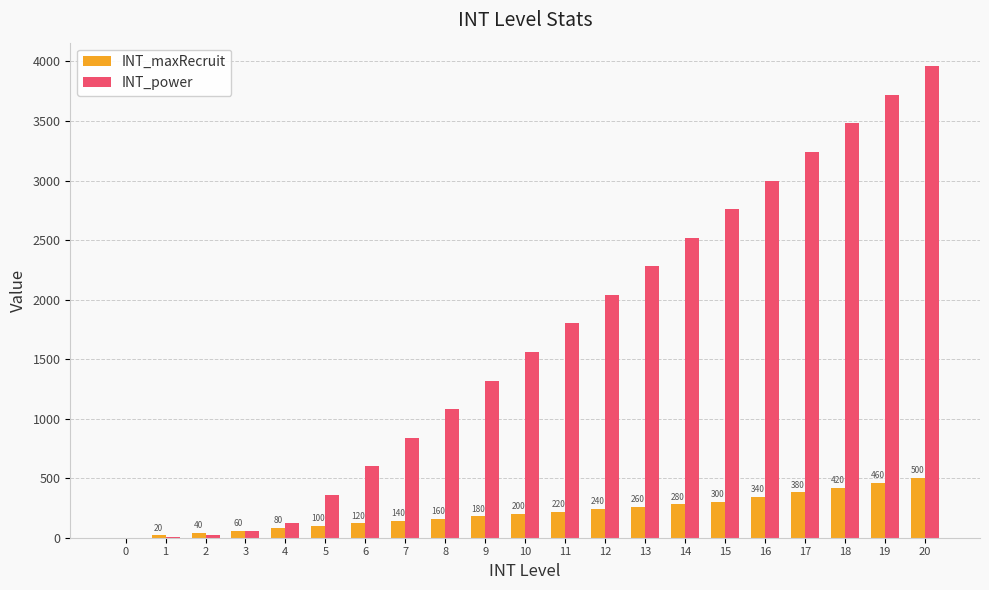

What is the sum of all INT_maxRecruit values?

4500